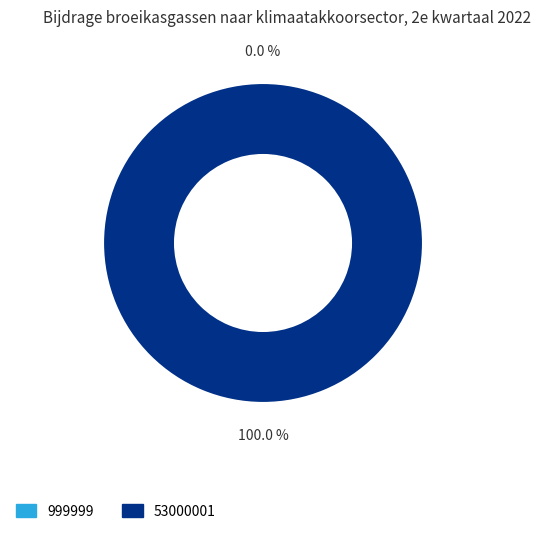

Rank the categories by value from lowest to highest.

999999, 53000001